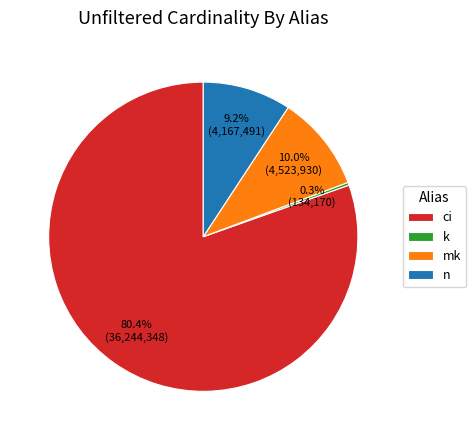

How many slices are in this pie chart?

4